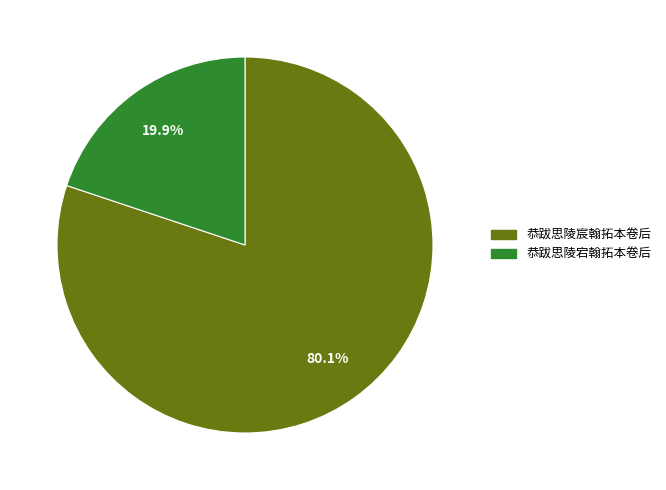

Is the sum of 恭跋思陵宕翰拓本卷后 and 恭跋思陵宸翰拓本卷后 greater than half?

Yes